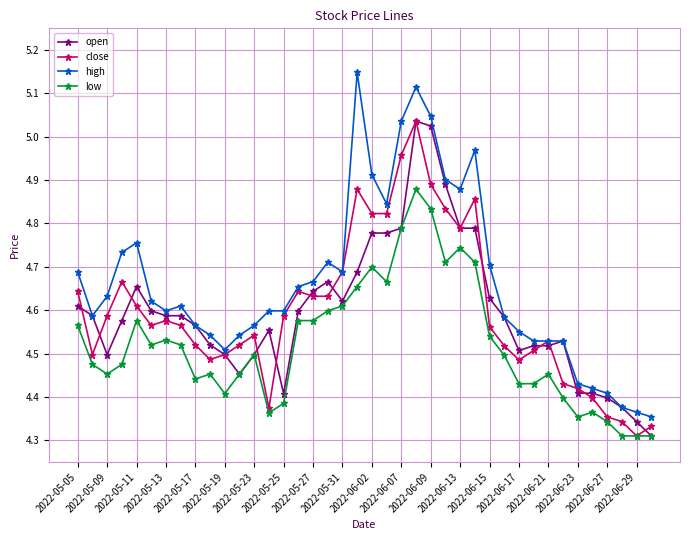

Does the chart display data point markers on the line(s)?

Yes